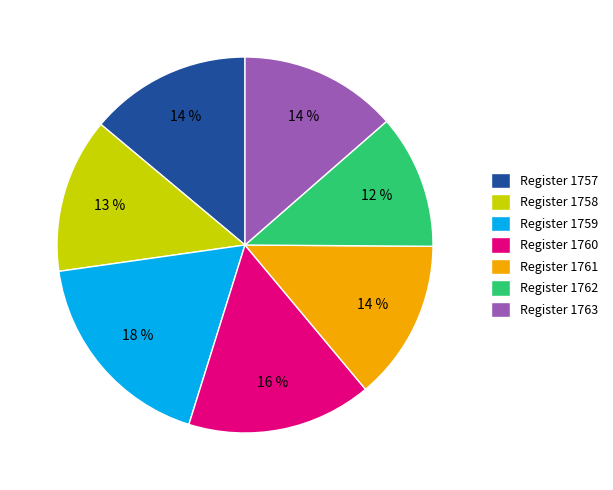

What is the largest slice in the pie chart?

Register 1759